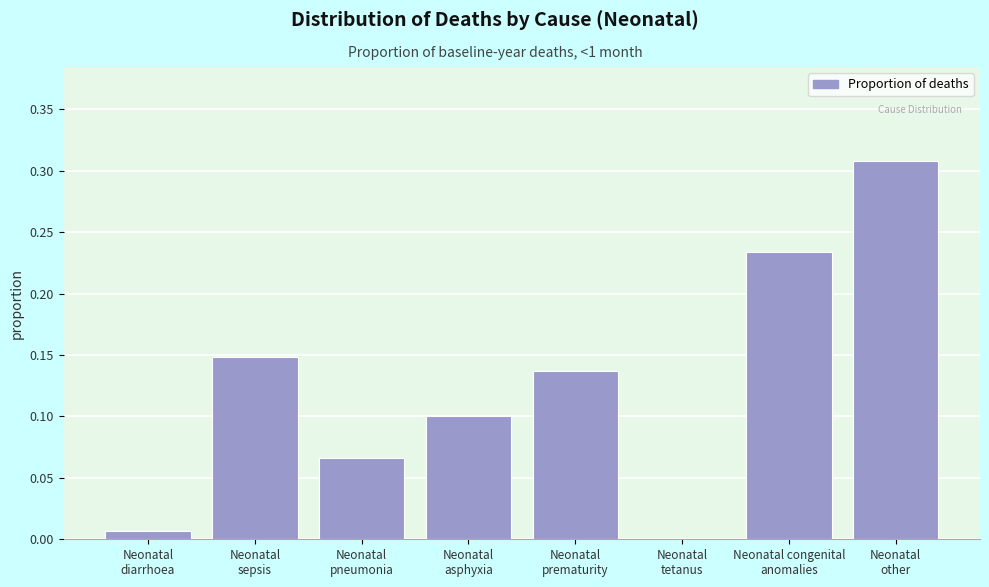

What is the sum of all values?

1.0